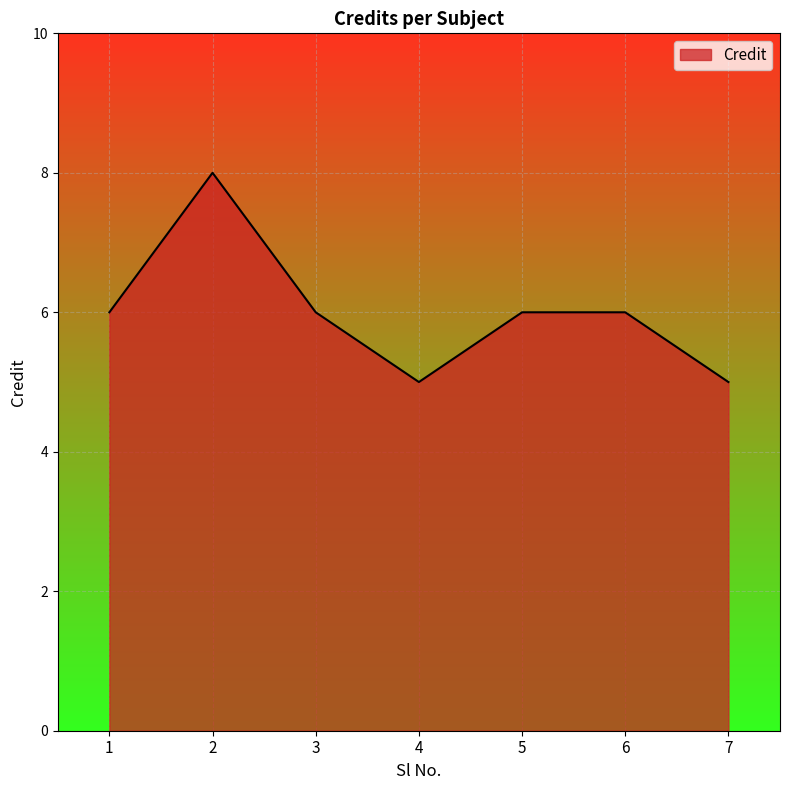

What is the difference between the maximum and second lowest values?

3